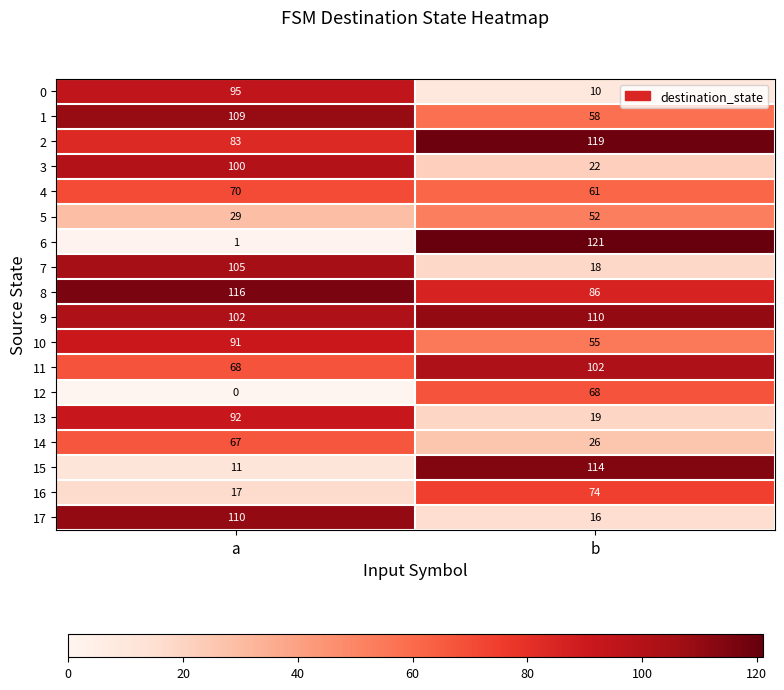

List the labels in order of 17 value, smallest first.

b, a